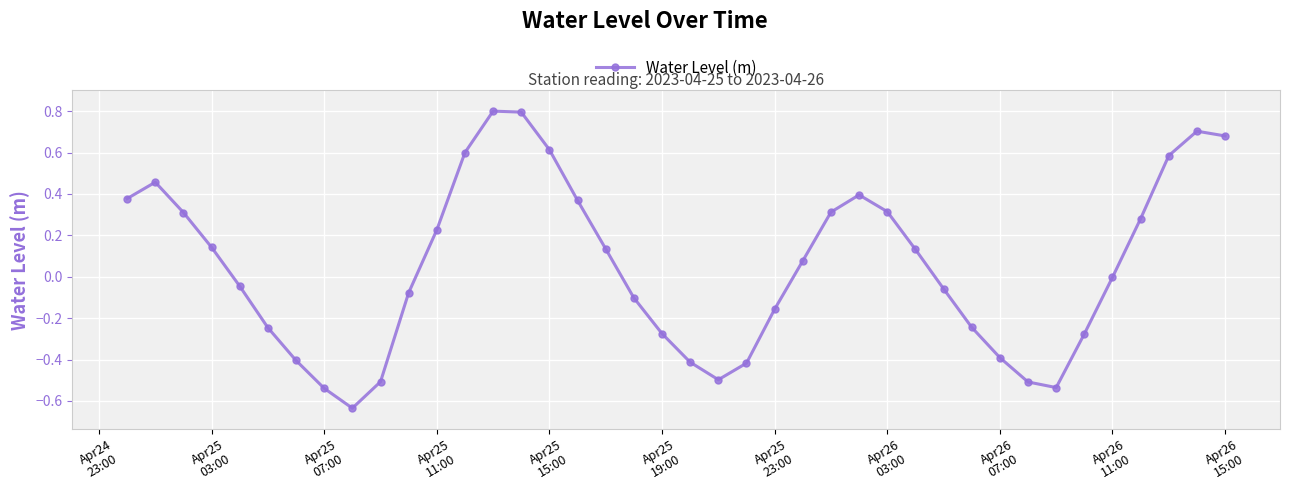

True or false: the data has more than 0 interior local peaks.

True